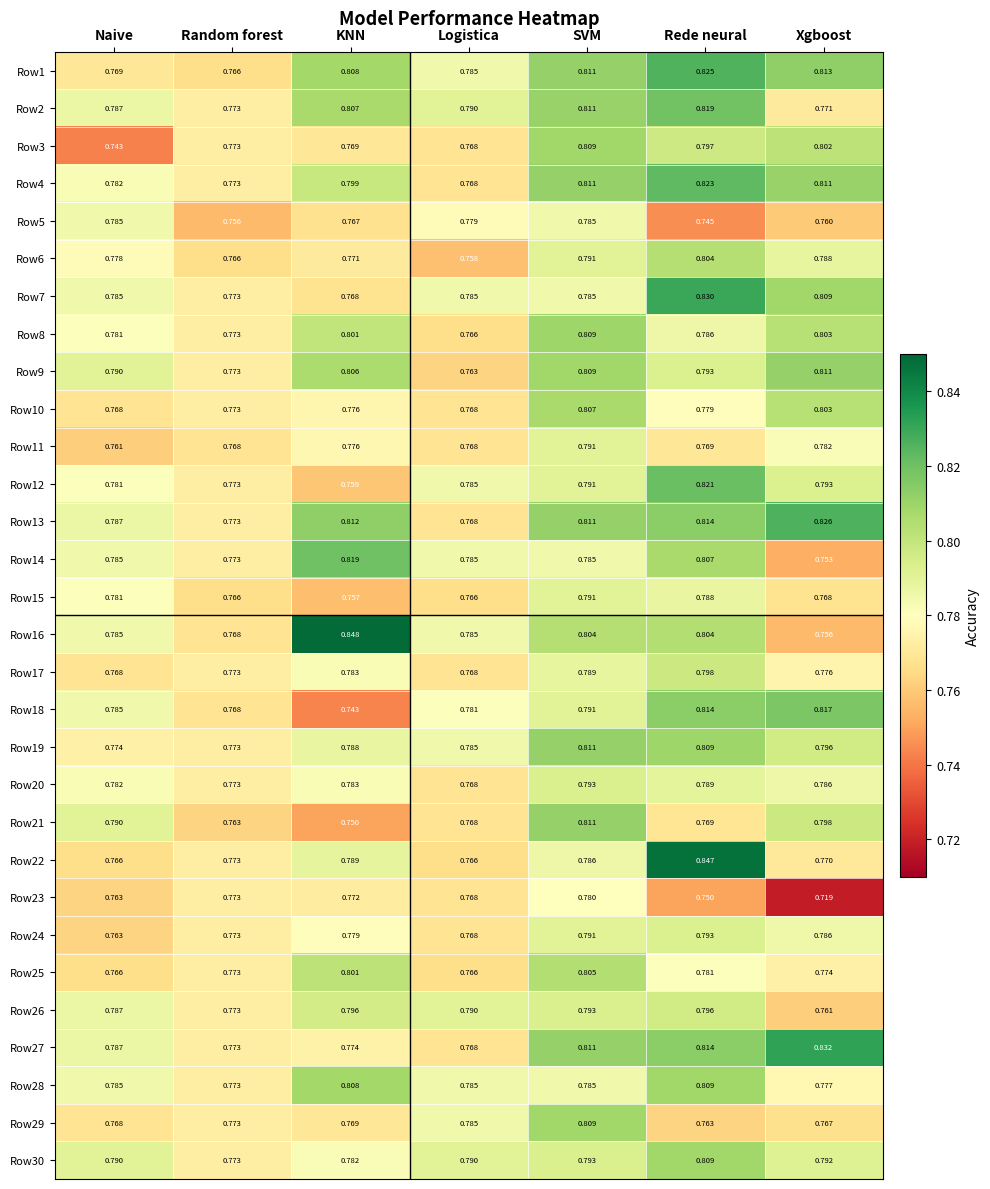

Which series changed the most between Naive and Xgboost?

Row3